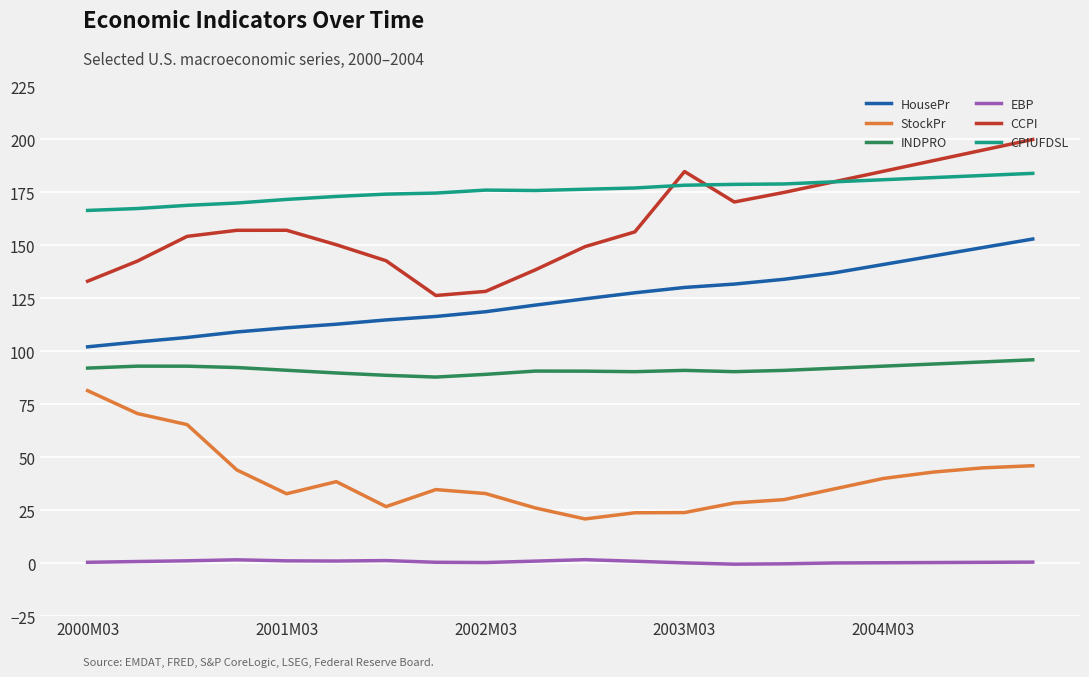

Rank the series by their maximum value, from highest to lowest.

CCPI, CPIUFDSL, HousePr, INDPRO, StockPr, EBP